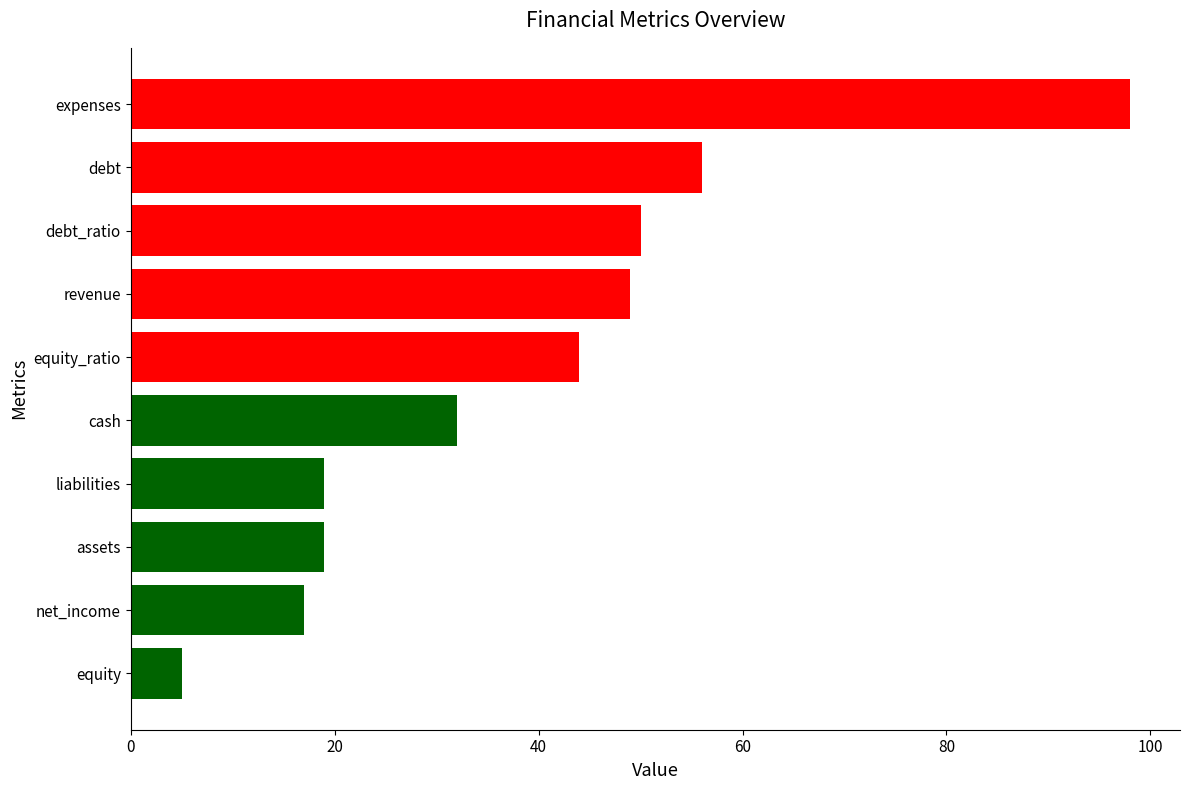

At which label is the value closest to 51?

debt_ratio